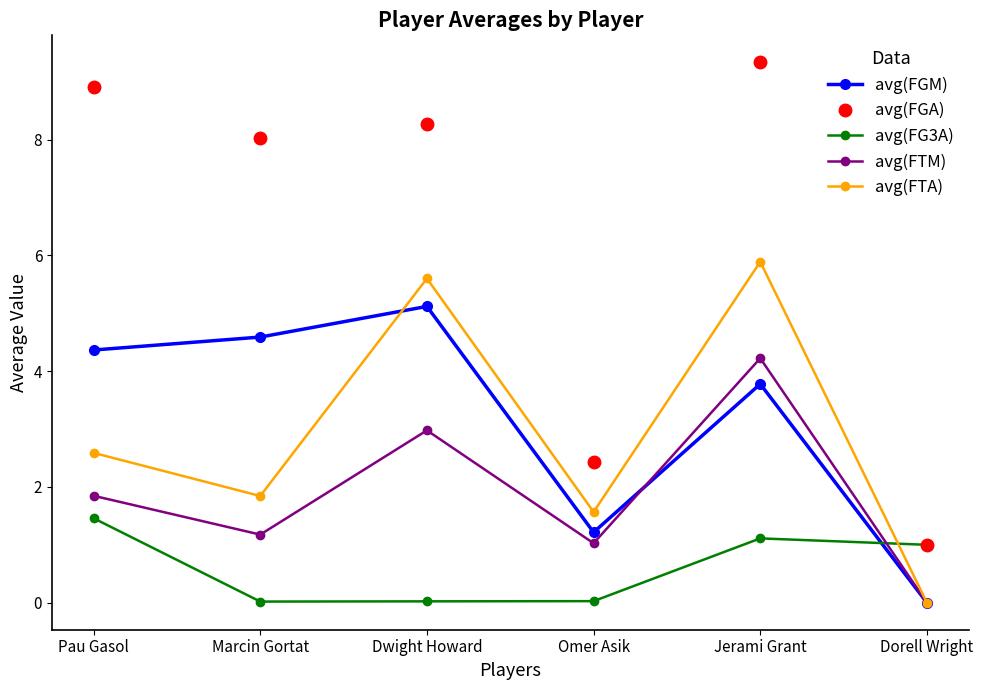

Does the chart have visible grid lines?

No